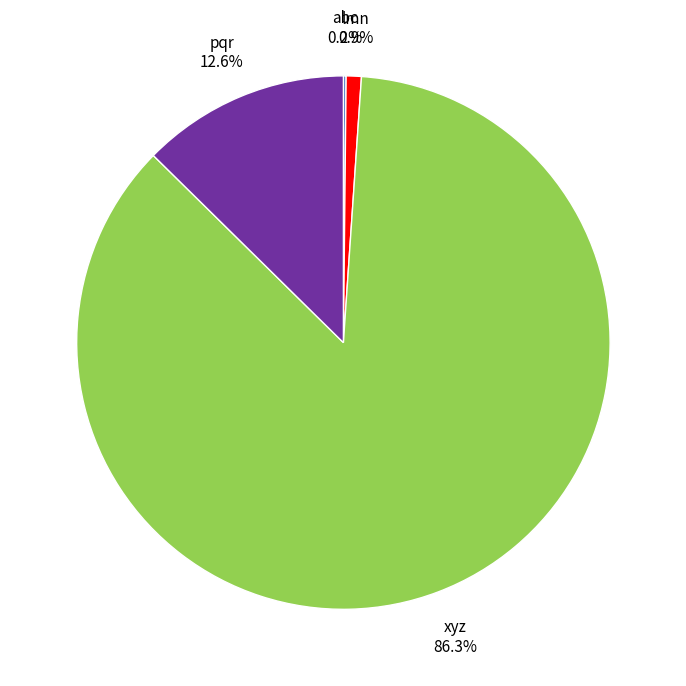

Does any single category account for the majority?

Yes